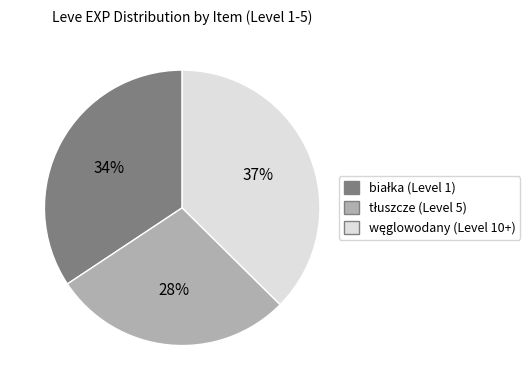

Count the number of slices in the pie.

3